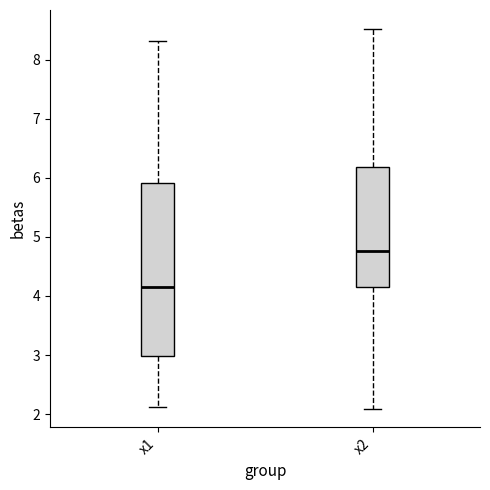

Reading left to right, read every box against the y-axis: the position of its median line, the range the box covers, and the ends of its whiskers. The values are not printed on the chart, so give them approximately, as read against the axis.

x1: median 4.1, box 3.0 to 5.9, whiskers 2.1 to 8.3
x2: median 4.8, box 4.2 to 6.2, whiskers 2.1 to 8.5